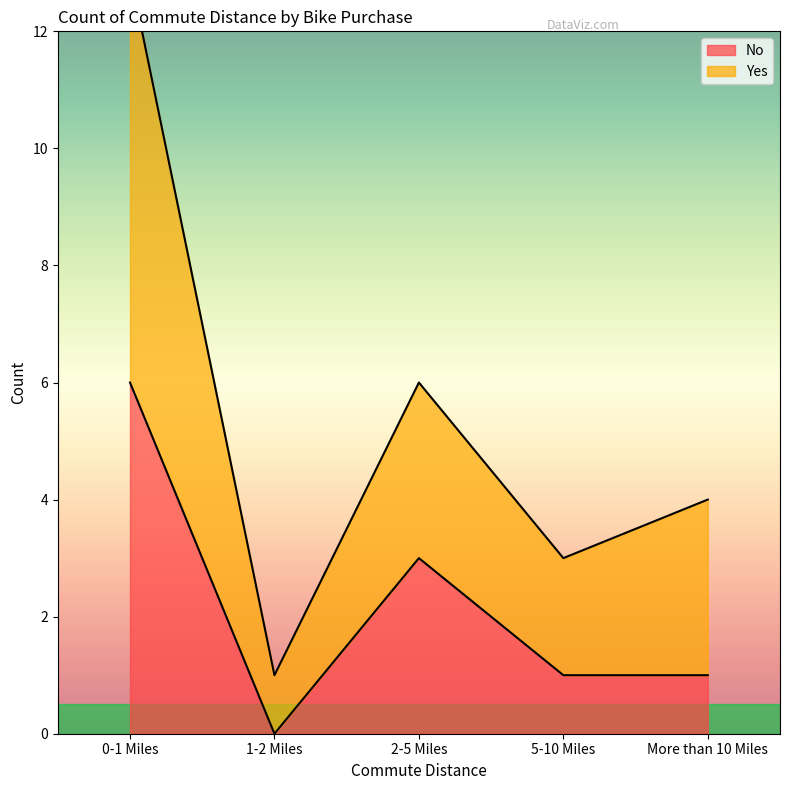

True or false: No has a value of -3 at 1-2 Miles.

False